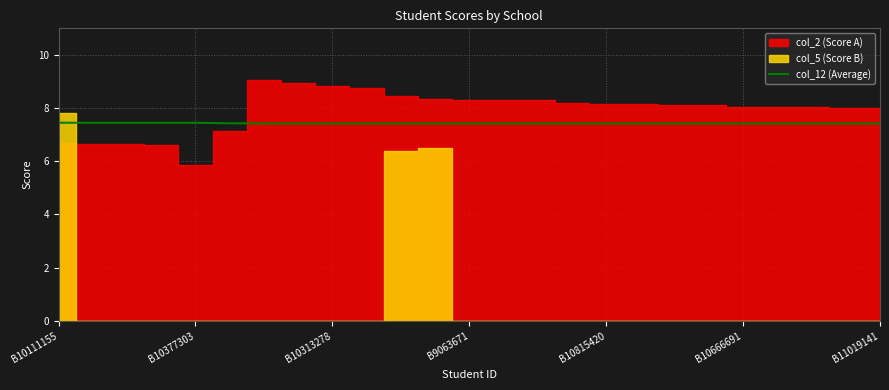

Is it true that col_12 (Average) equals 4.0 at B10313278?

False